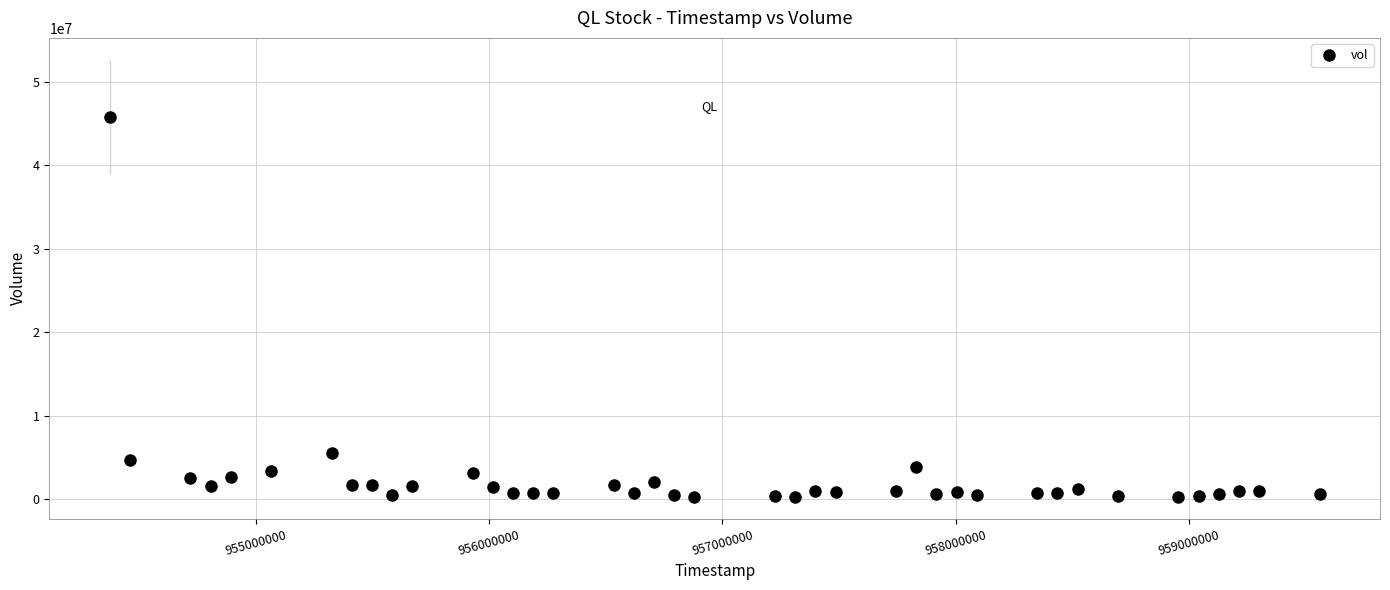

What is the average value?

2483702